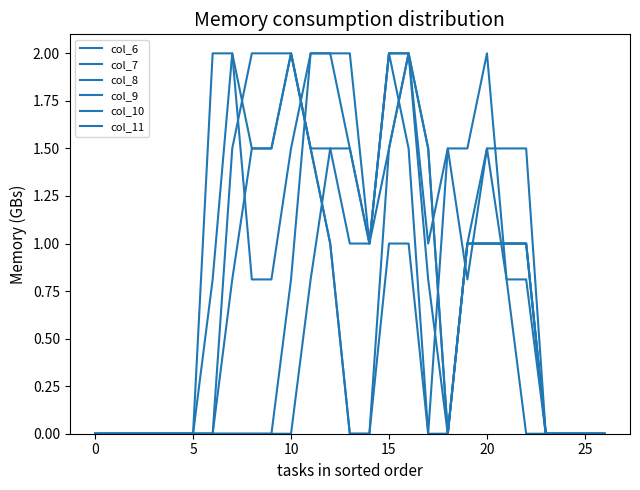

How many lines are shown in the chart?

6